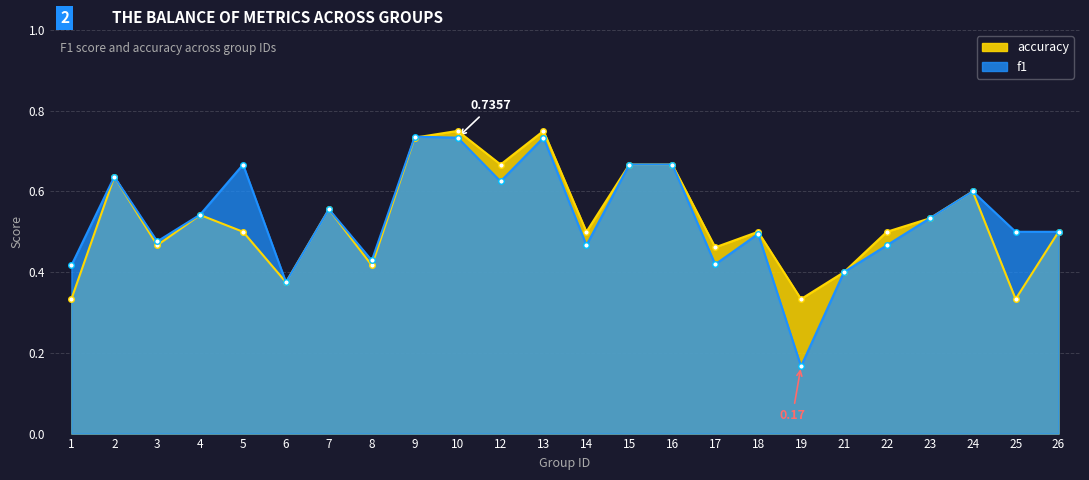

Reading left to right, what are all the values shown in this chart?

f1: 0.4	0.6	0.5	0.5	0.7	0.4	0.6	0.4	0.7	0.7	0.6	0.7	0.5	0.7	0.7	0.4	0.5	0.2	0.4	0.5	0.5	0.6	0.5	0.5
accuracy: 0.3	0.6	0.5	0.5	0.5	0.4	0.6	0.4	0.7	0.8	0.7	0.8	0.5	0.7	0.7	0.5	0.5	0.3	0.4	0.5	0.5	0.6	0.3	0.5